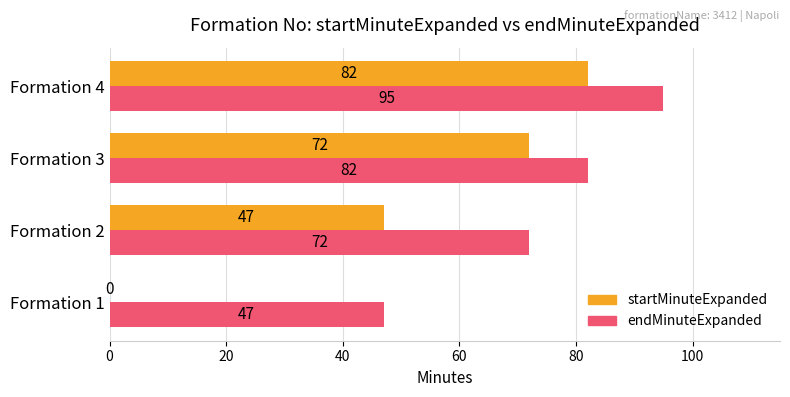

How many positive values does the startMinuteExpanded series have?

3